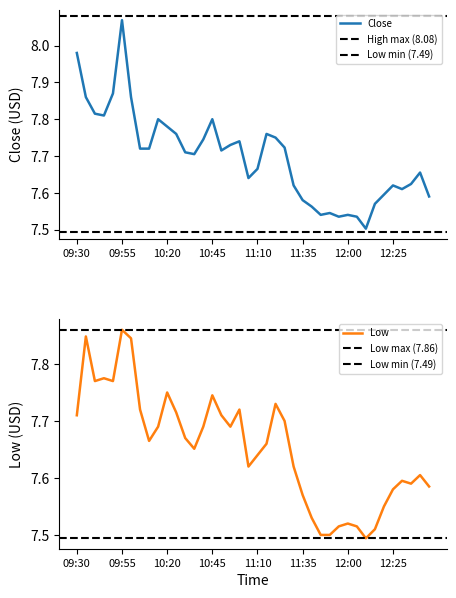

In Low, how many points are lower than both neighbors (excluding endpoints)?

8